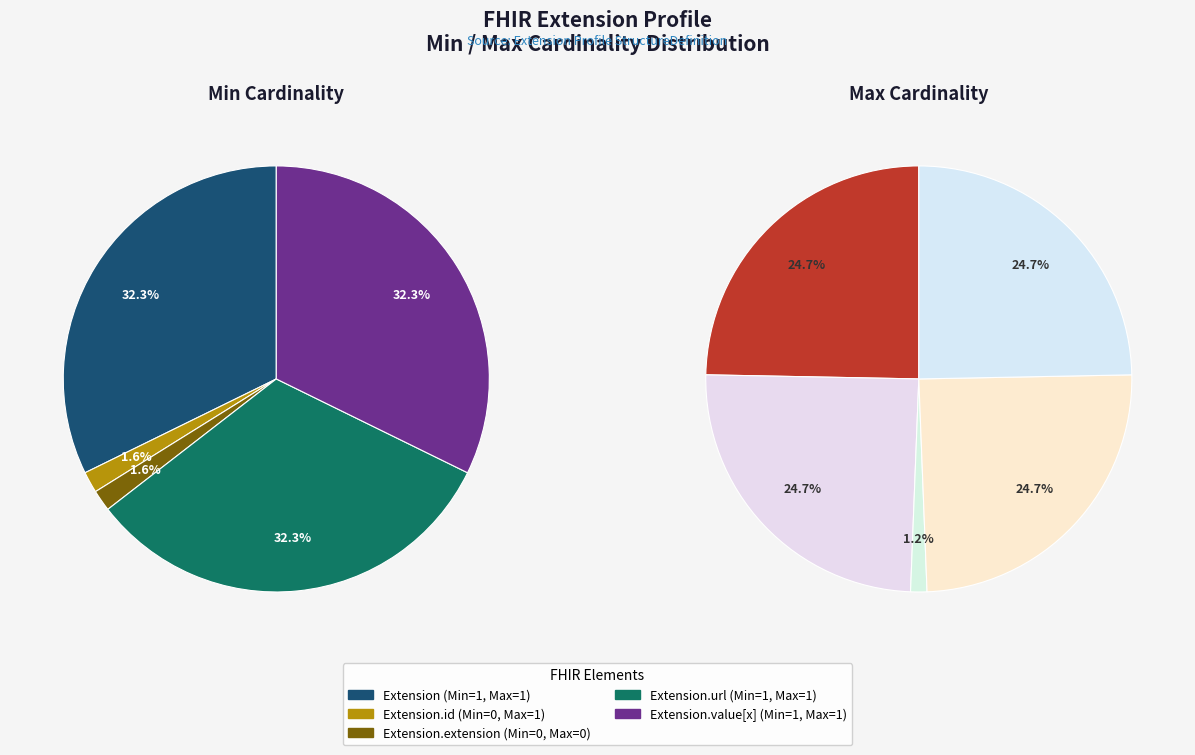

Approximately how many times larger is the value at Extension compared to Extension.value[x]?

1.0